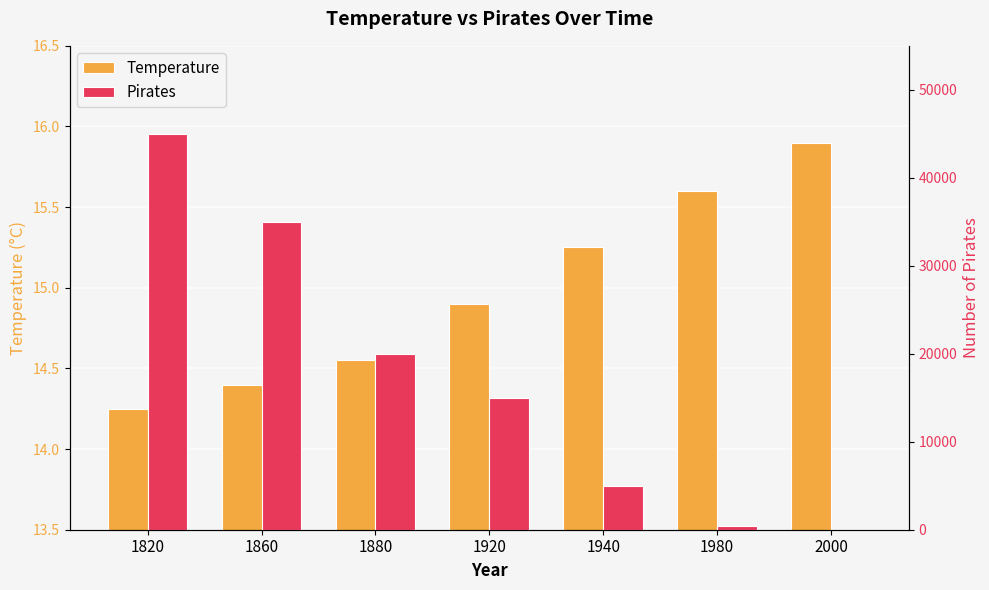

Which series has the largest range (max minus min)?

Pirates